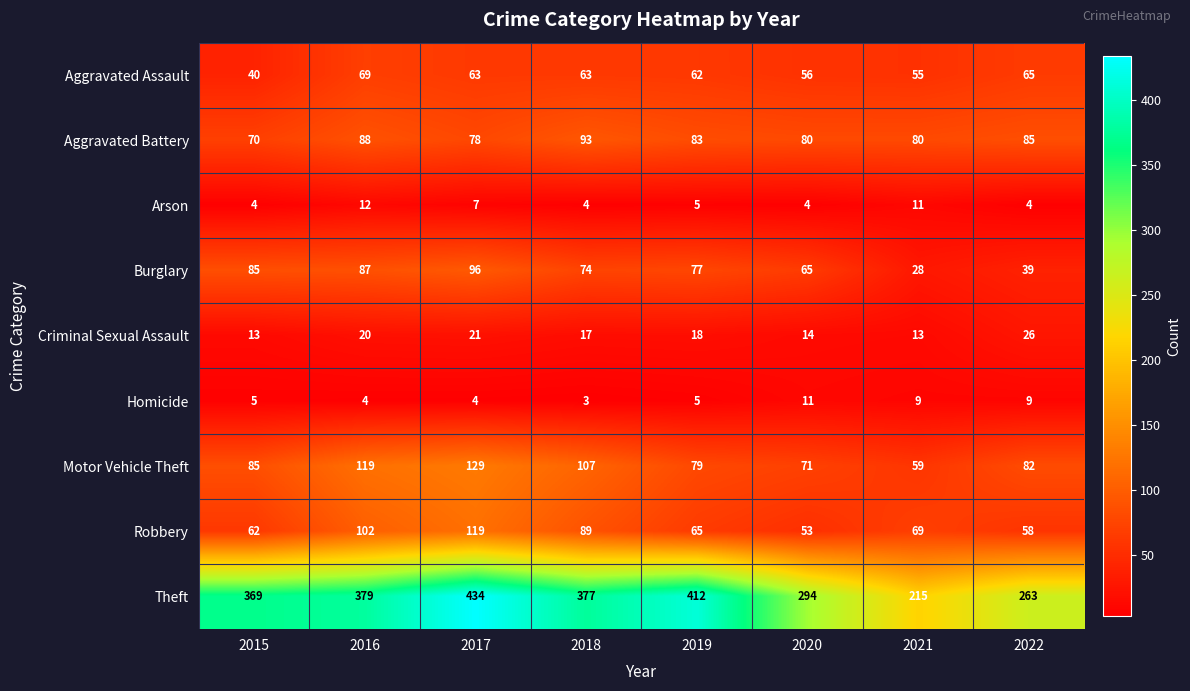

What is the difference between the maximum and minimum values in the Theft series?

219